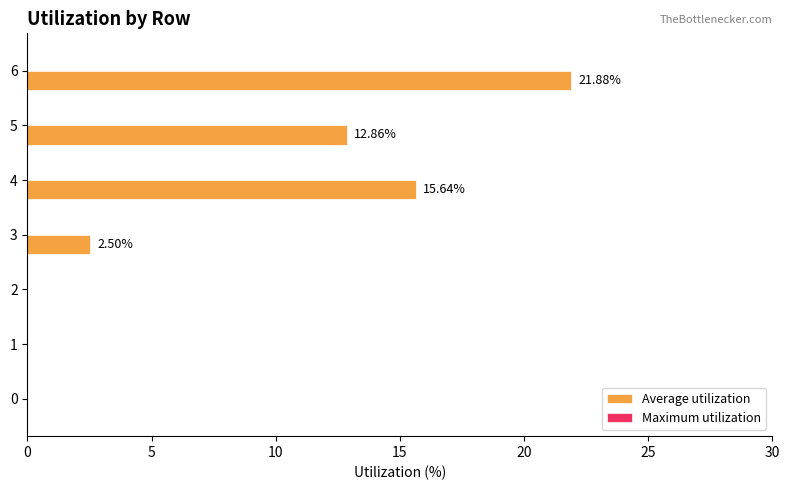

Which has a higher value, 1 or 4?

4